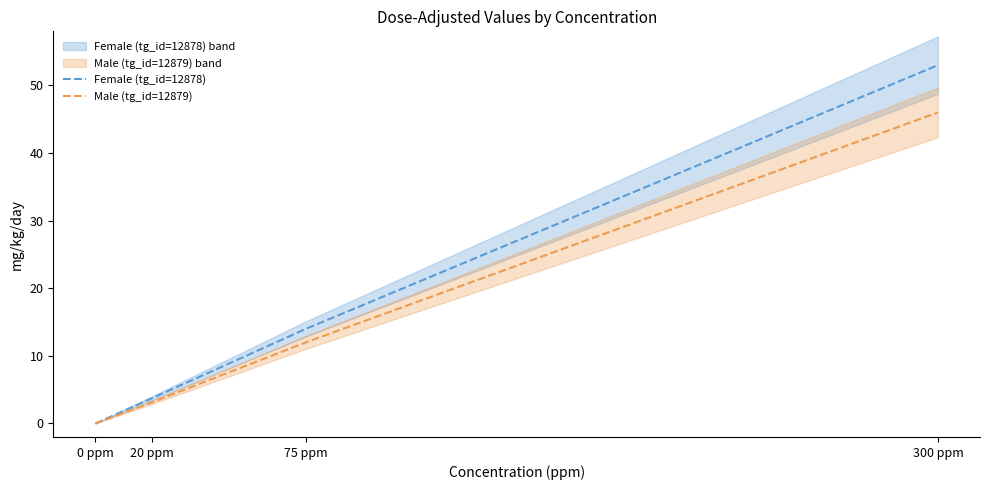

Which series has the largest range (max minus min)?

Female (tg_id=12878)